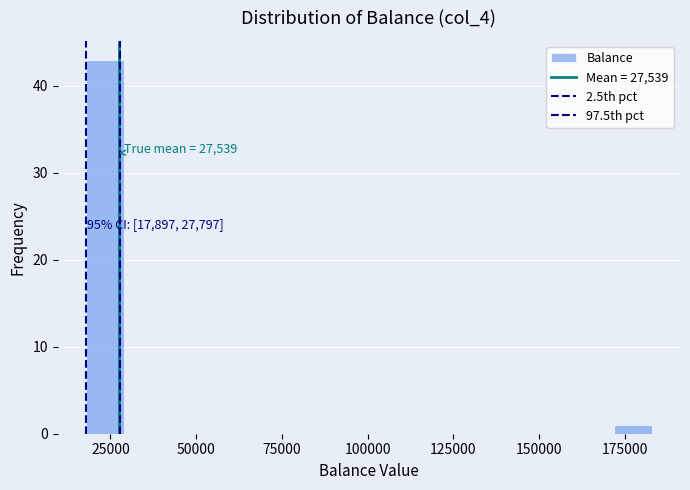

Read against the x-axis, roughly where is the centre of the tallest bar?

25000